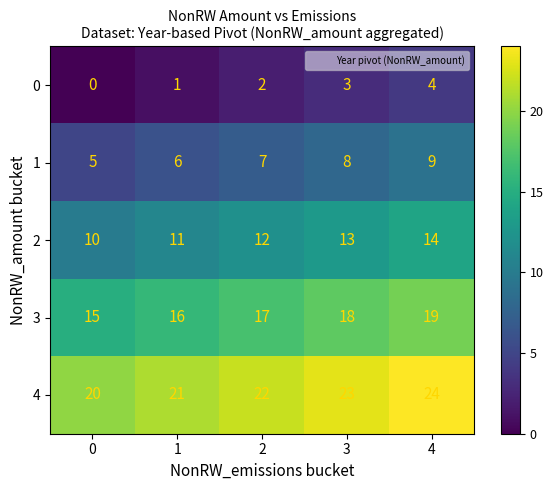

What is the maximum value shown in the chart?

24